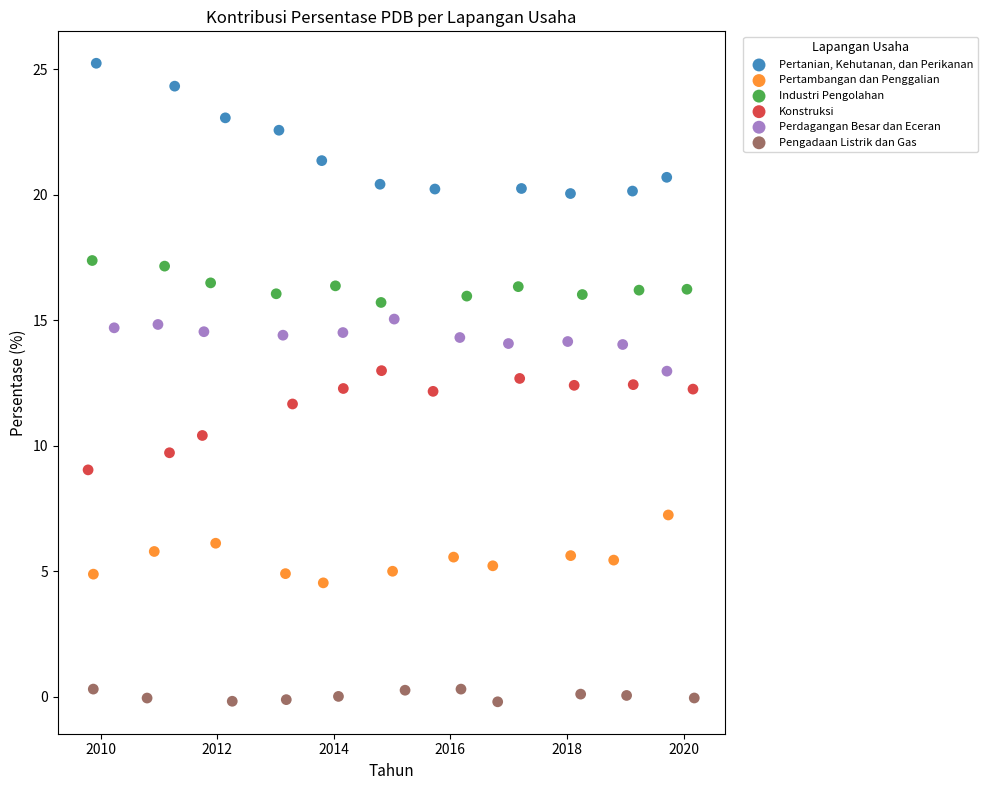

Which series has the largest Y range (max minus min)?

Pertanian, Kehutanan, dan Perikanan